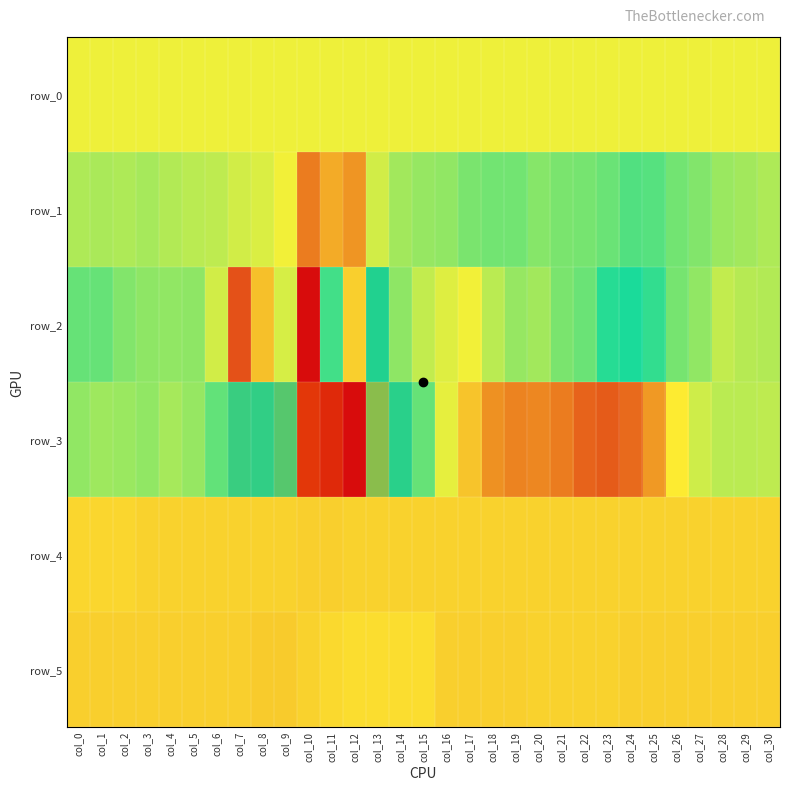

The row_4 series shows 1416.6 at col_18. True or false?

False